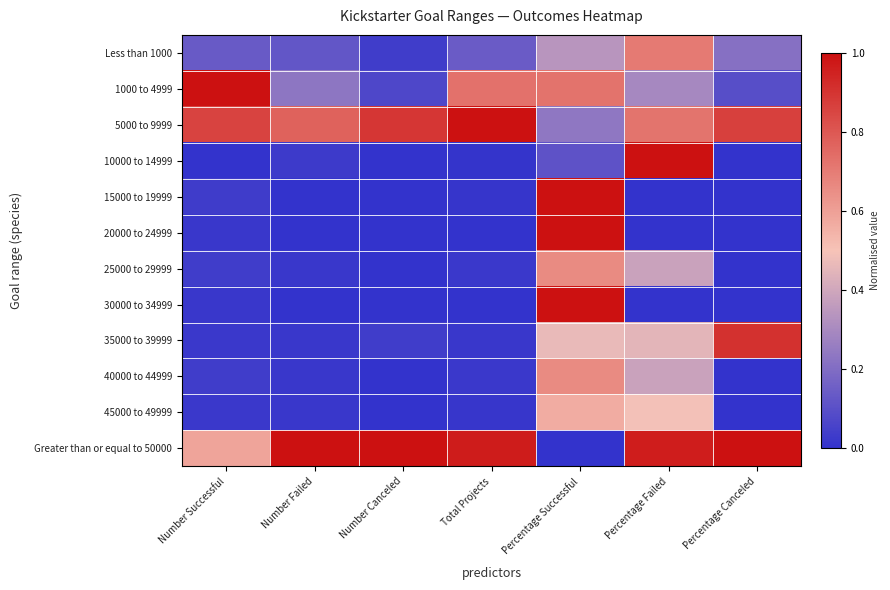

Count the number of data series in this chart.

12